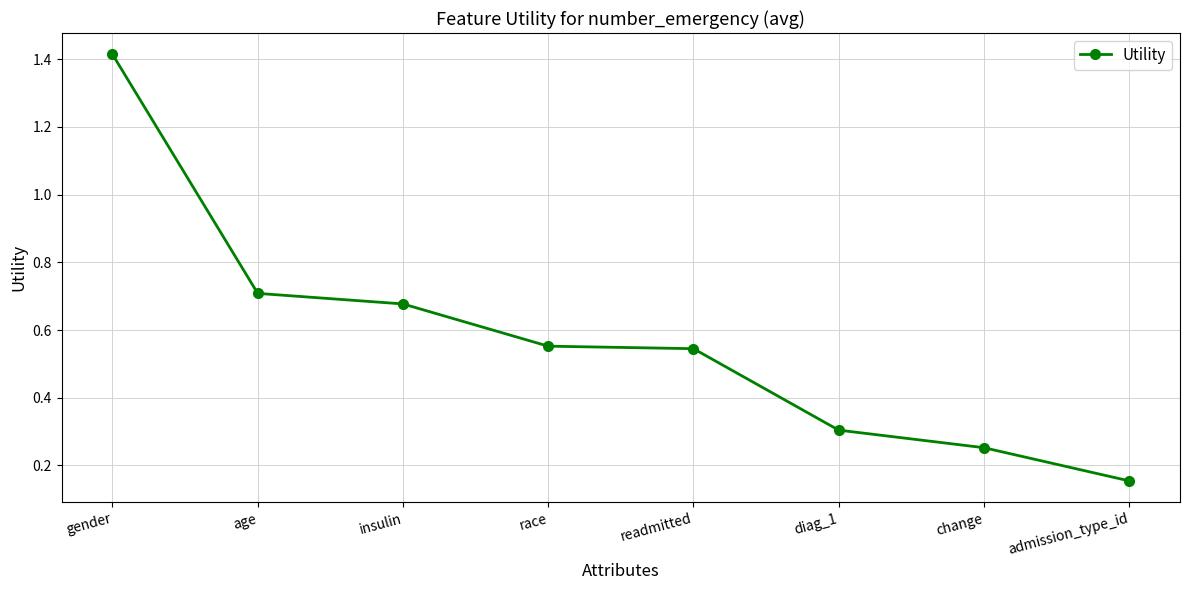

The value at change is 0.3. True or false?

True